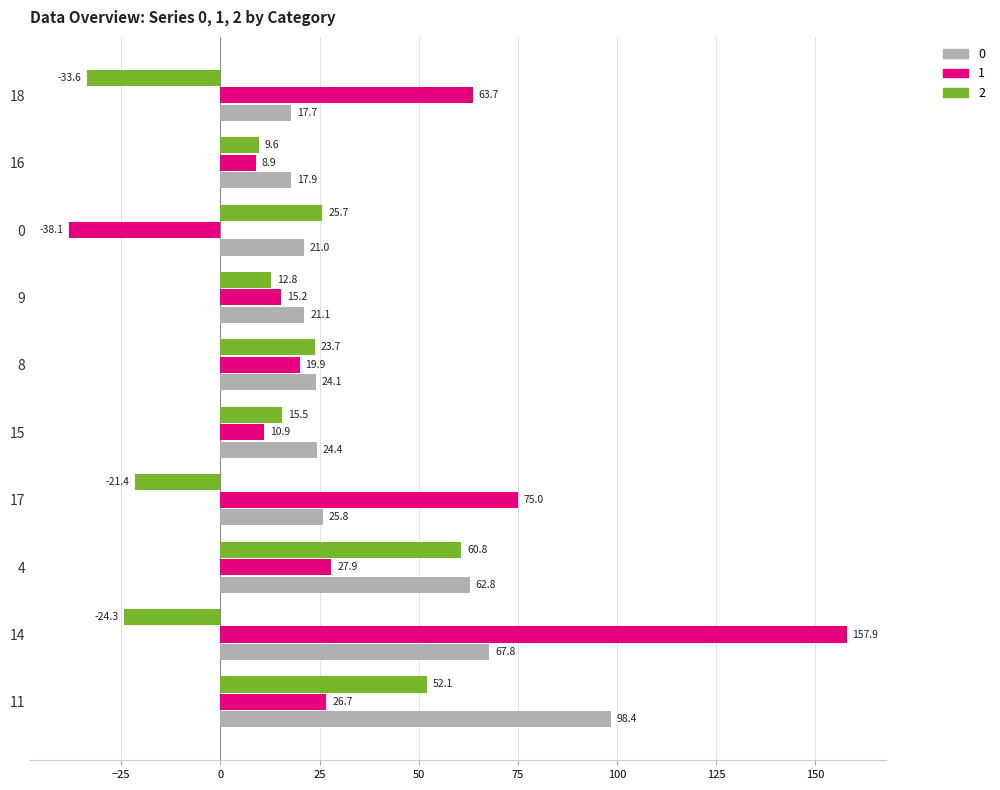

At which category is the sum across all series the highest?

14